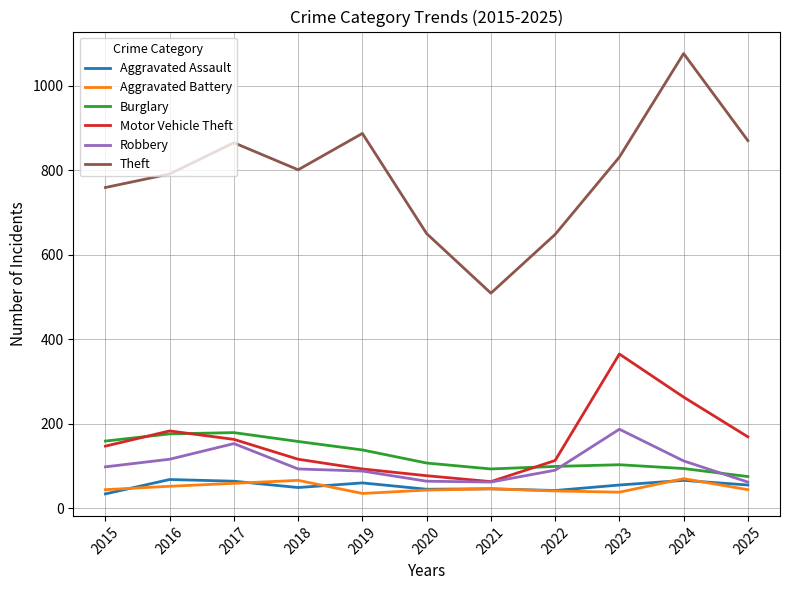

The Robbery series shows 100 at 2023. True or false?

False